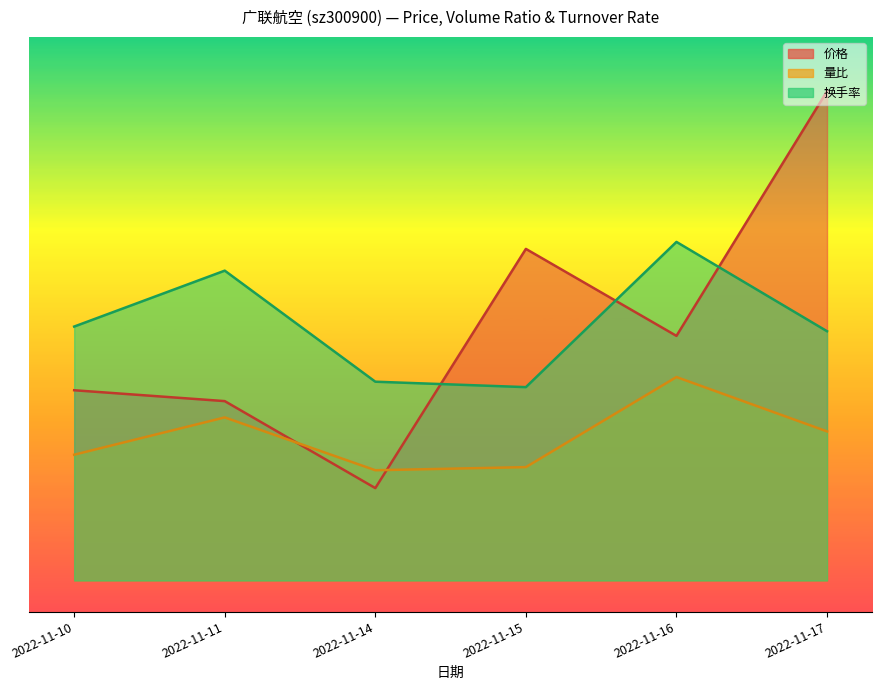

Is the value of 换手率 at 2022-11-11 greater than the value of 量比 at 2022-11-11?

Yes